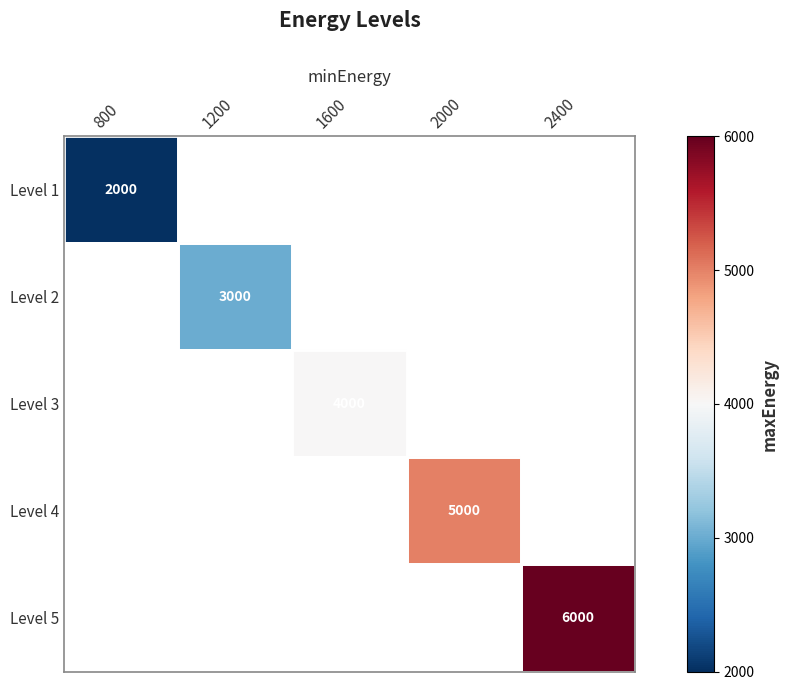

The Level 4 series shows 7482 at 2000. True or false?

False